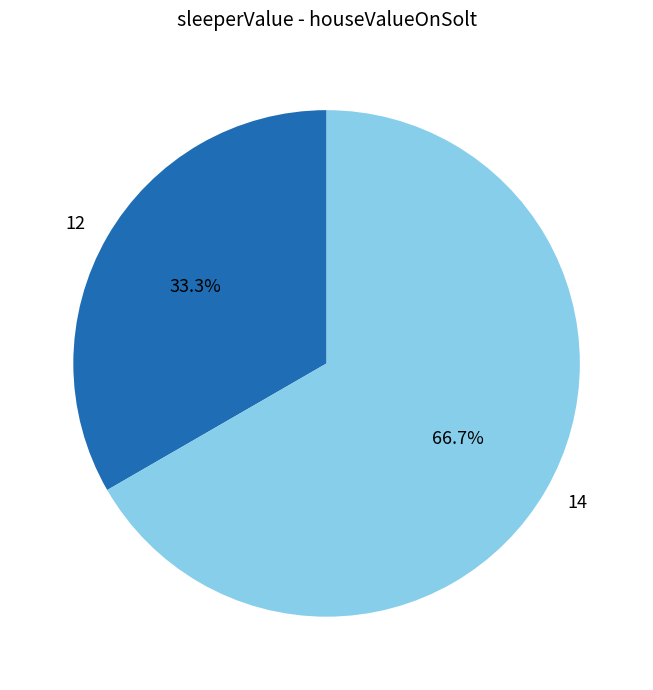

The 14 slice represents 67% of the pie. True or false?

True